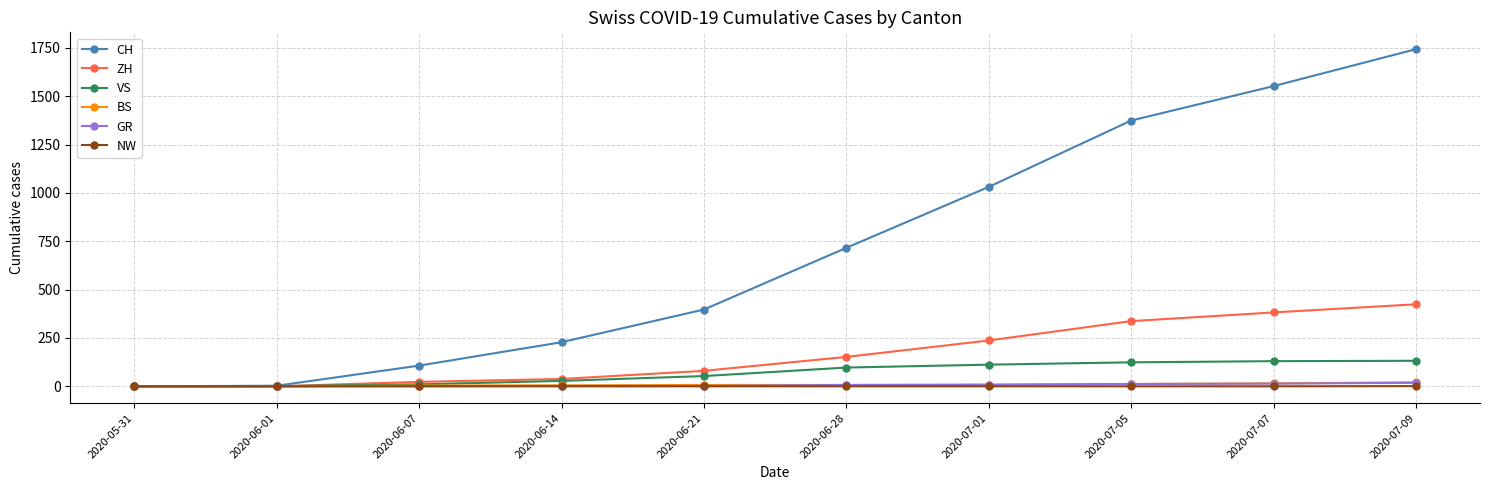

What is the spread (max minus min) of values at 2020-07-09?

1742